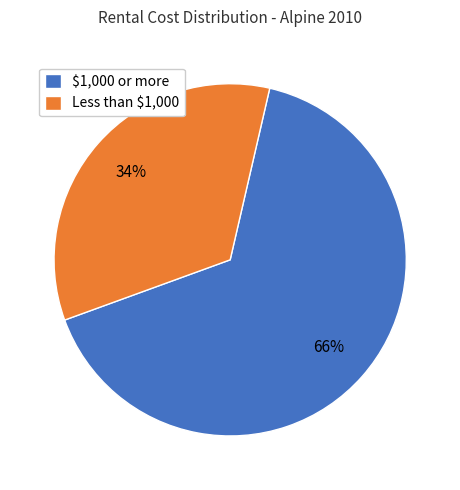

To the nearest percent, what is the average slice percentage?

50%